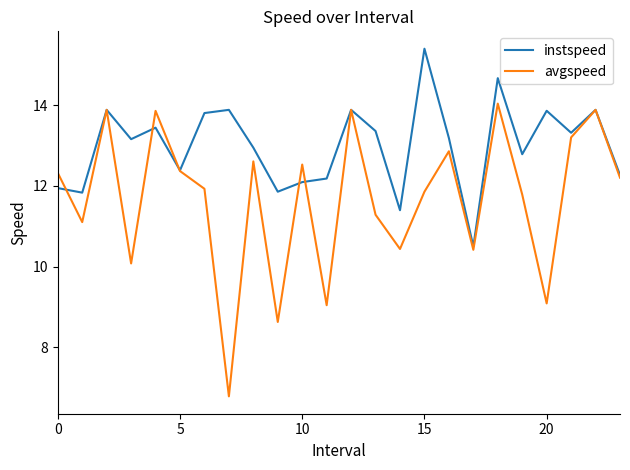

Which series has the largest total across all categories?

instspeed